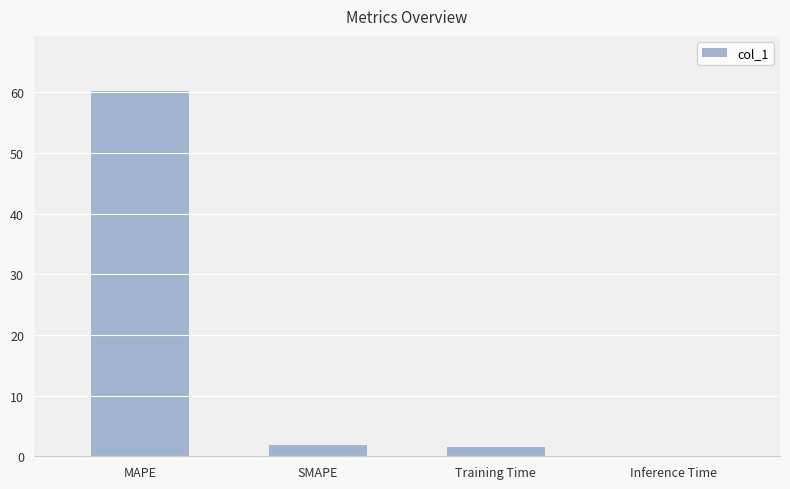

True or false: the data shows 1.5 at Training Time.

True